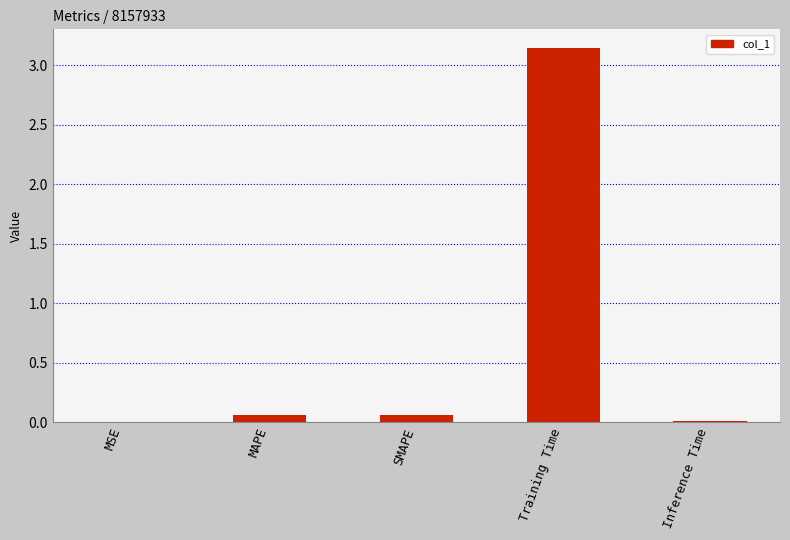

How many categories are shown in the chart?

5